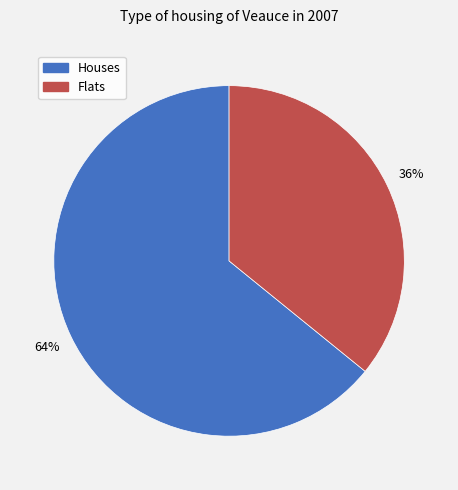

How many slices are in this pie chart?

2